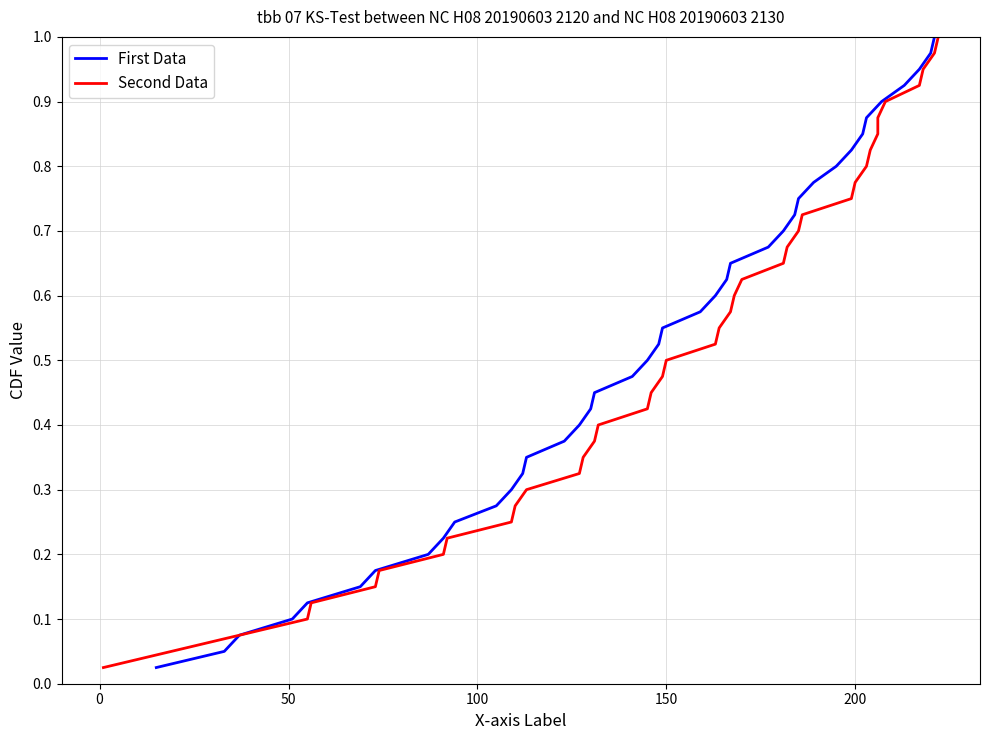

Is the value of col_3 at 16 greater than the value of col_17 at 30?

No